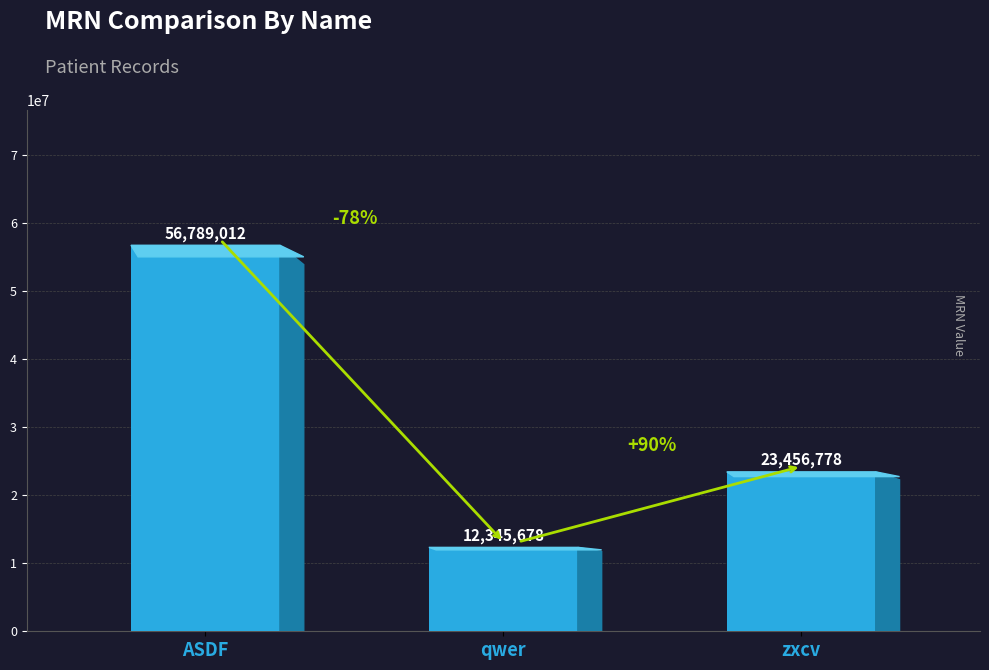

Is it true that the value at qwer is 6600675?

False